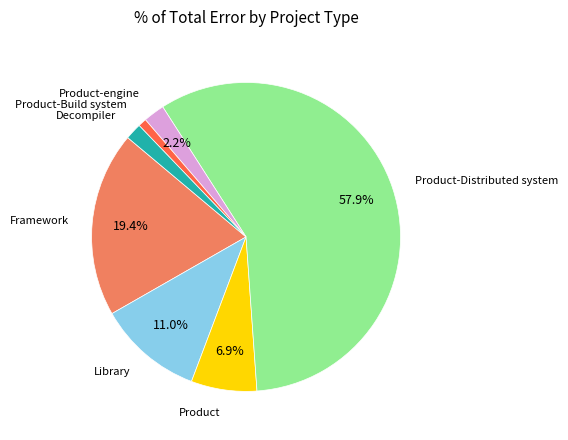

Does any single category account for the majority?

Yes